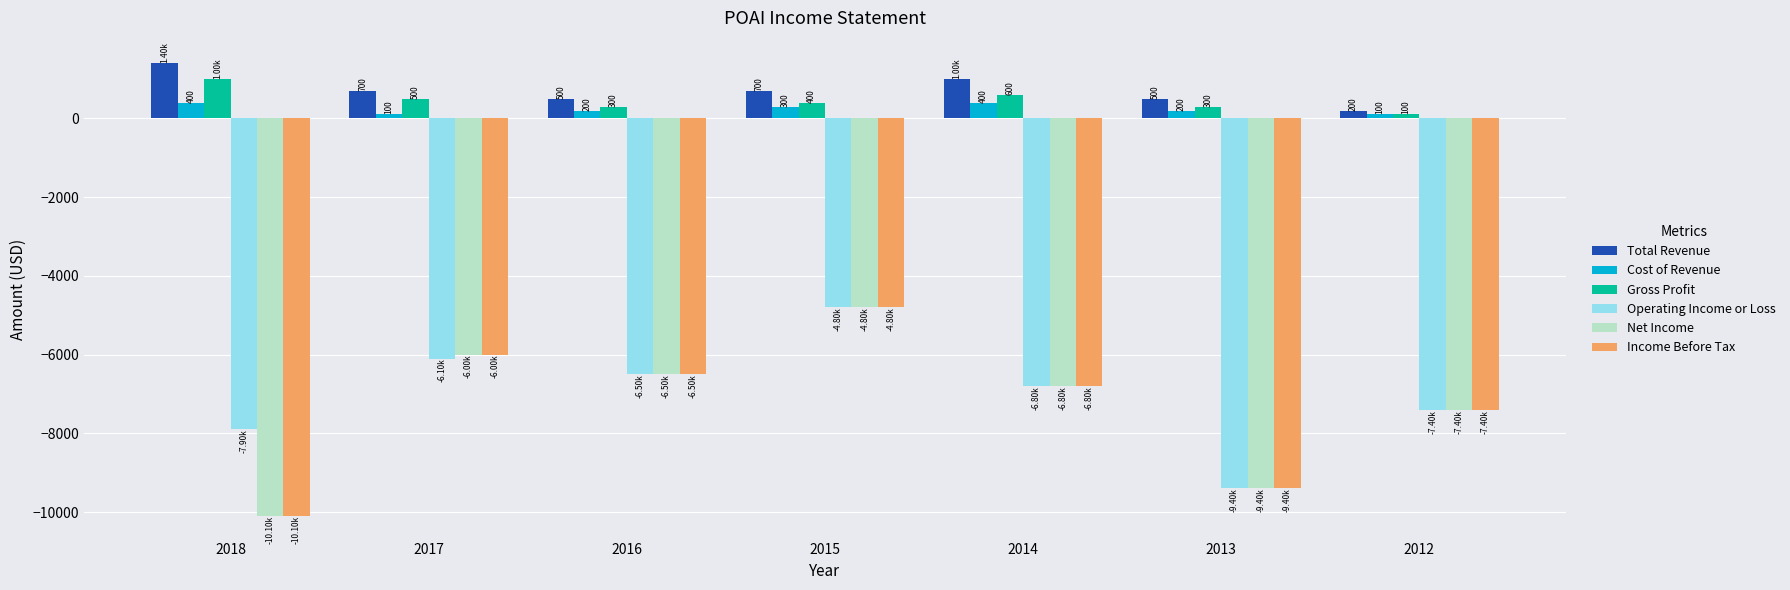

True or false: Total Revenue has a value of 700 at 2017.

True